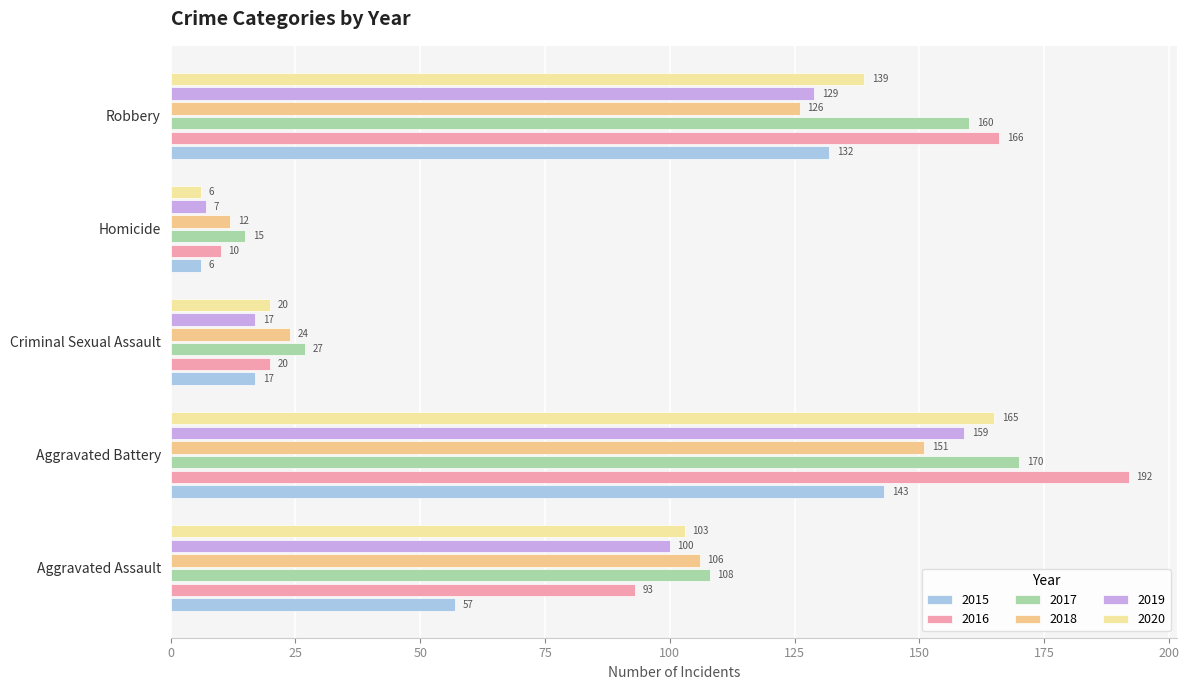

Reading right to left, what are all the values shown in this chart?

2015: 132	6	17	143	57
2016: 166	10	20	192	93
2017: 160	15	27	170	108
2018: 126	12	24	151	106
2019: 129	7	17	159	100
2020: 139	6	20	165	103